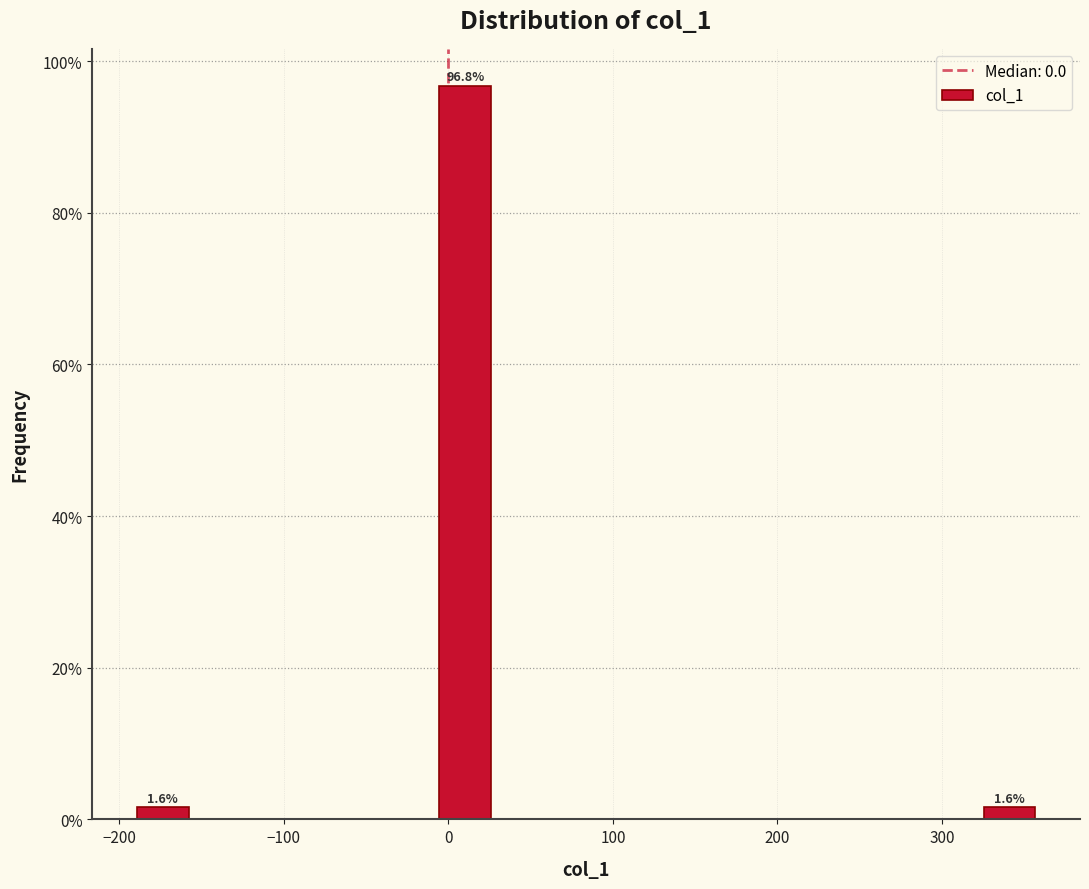

Read against the x-axis, roughly where is the centre of the tallest bar?

10